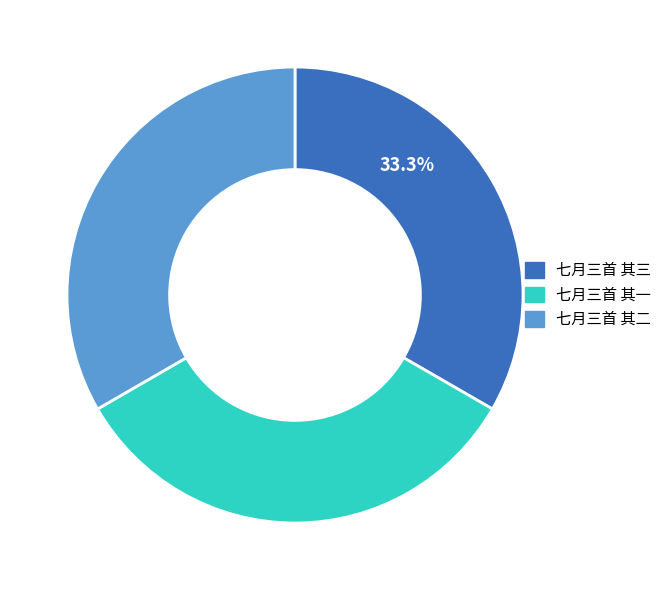

Approximately how many times larger is the value at 七月三首 其二 compared to 七月三首 其一?

1.0